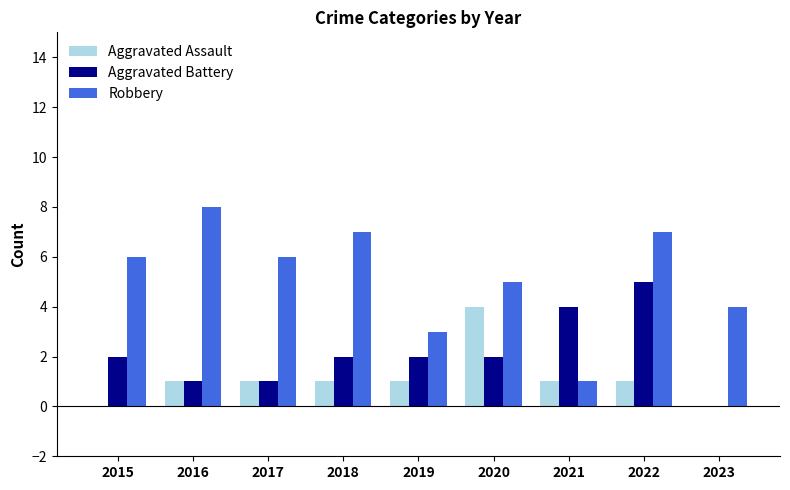

Reading right to left, transcribe all the data shown in this chart.

Aggravated Assault: 0	1	1	4	1	1	1	1	0
Aggravated Battery: 0	5	4	2	2	2	1	1	2
Robbery: 4	7	1	5	3	7	6	8	6